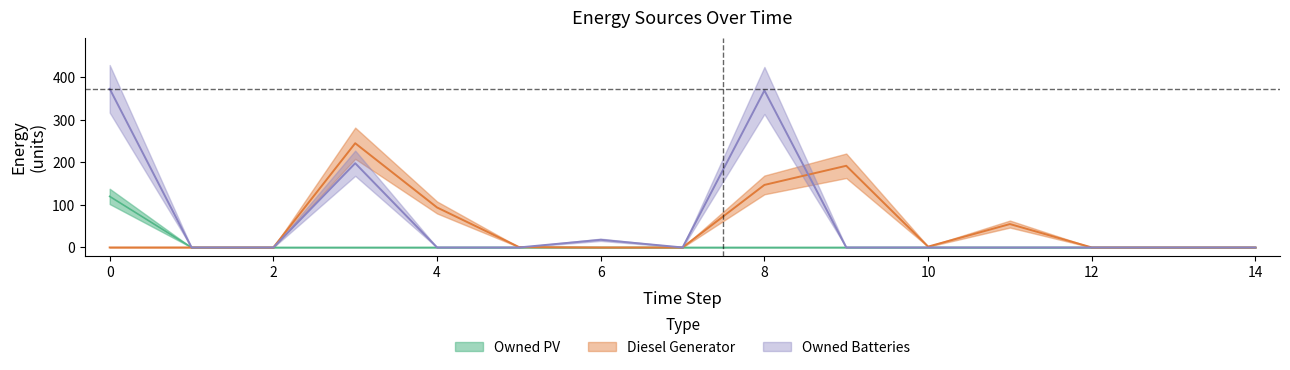

Which series has the largest range (max minus min)?

Owned Batteries